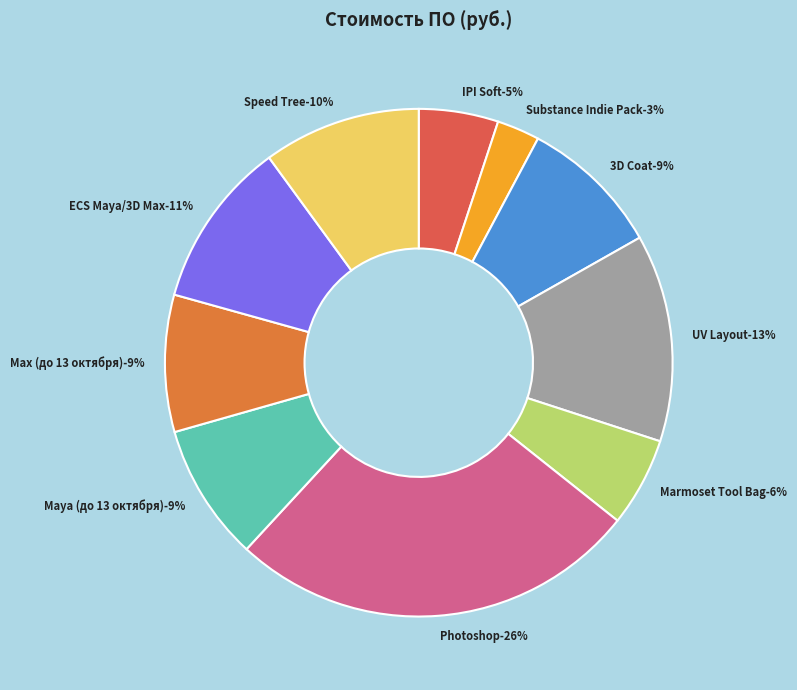

What percentage is the Photoshop slice, to the nearest percent?

26%